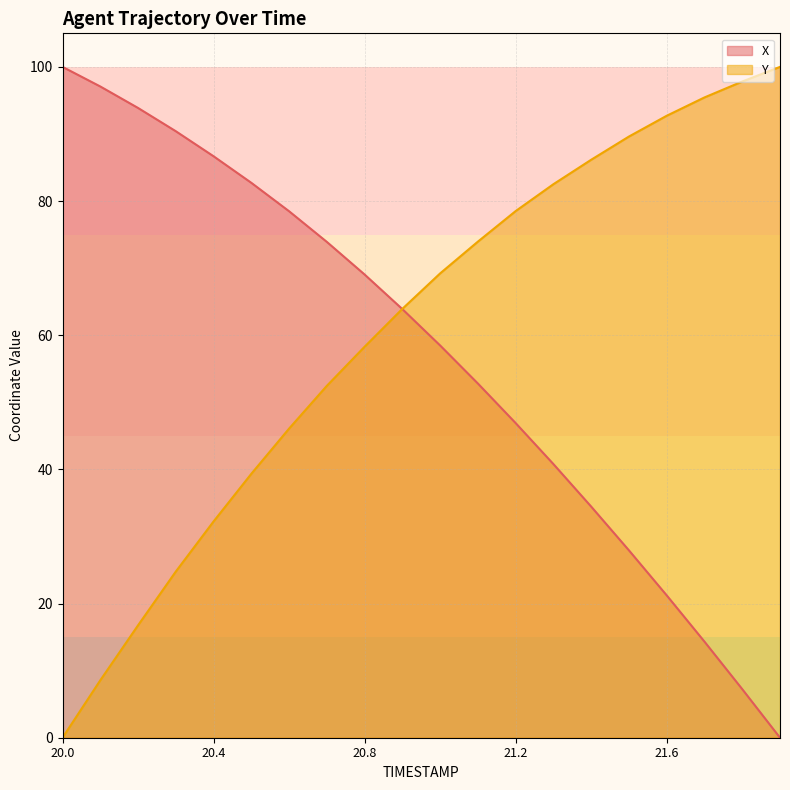

Between which two adjacent categories do X and Y first intersect?

20.8 and 20.9